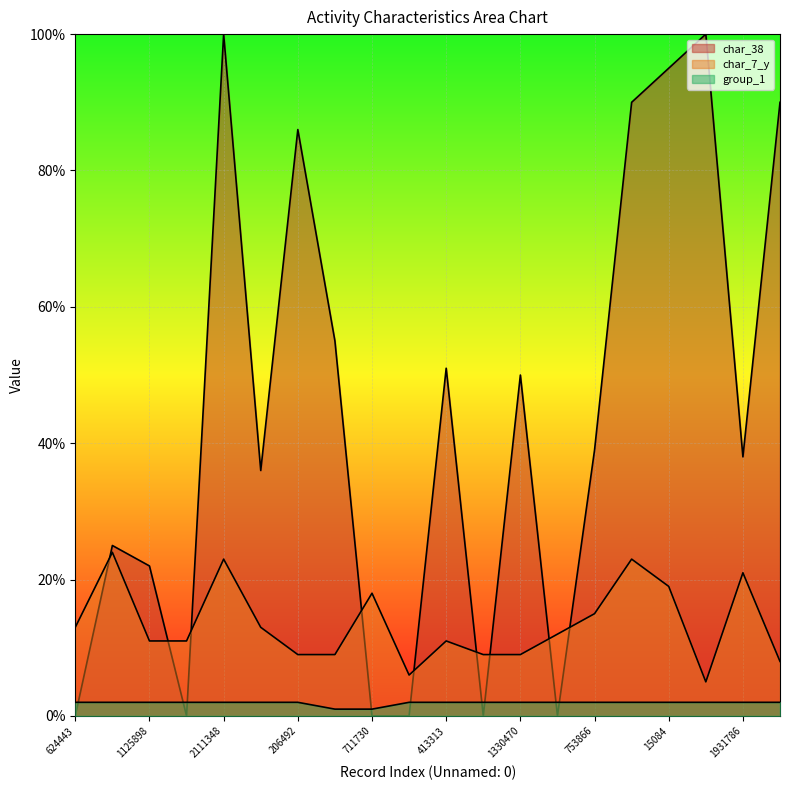

What is the sum of all char_7_y values?

269